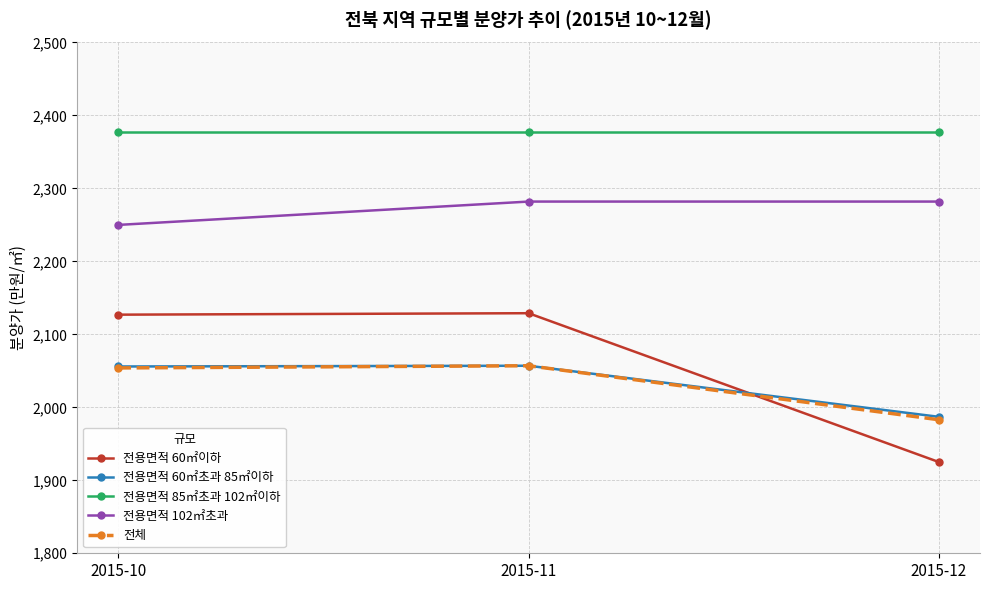

Which series has the largest range (max minus min)?

전용면적 60㎡이하